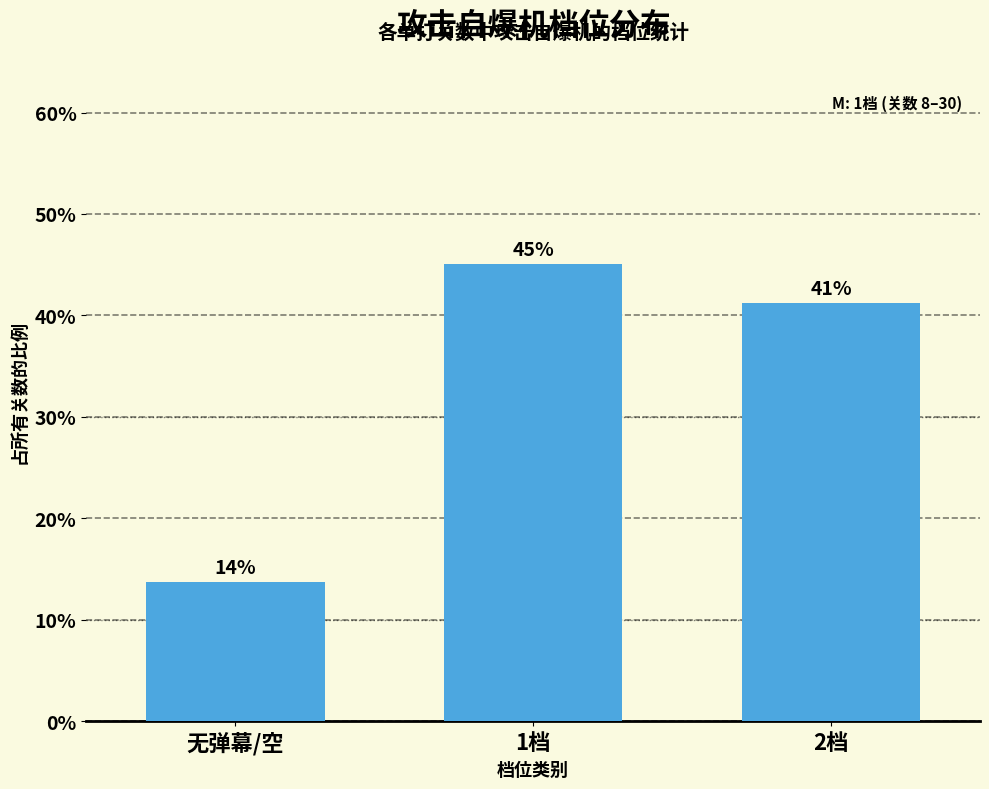

What is the label of the 3rd bar from the left?

2档